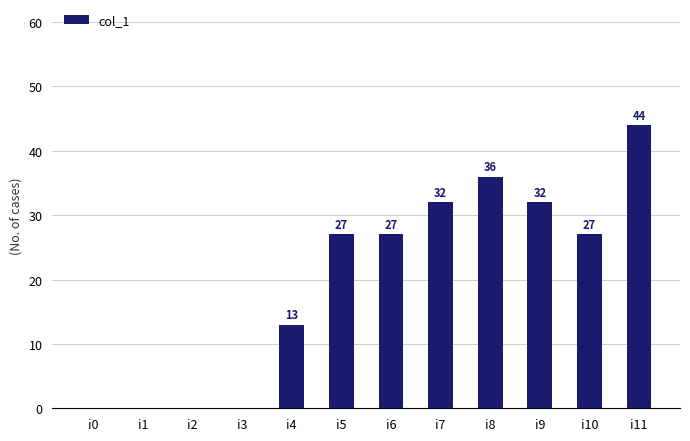

What is the sum of all values?

238